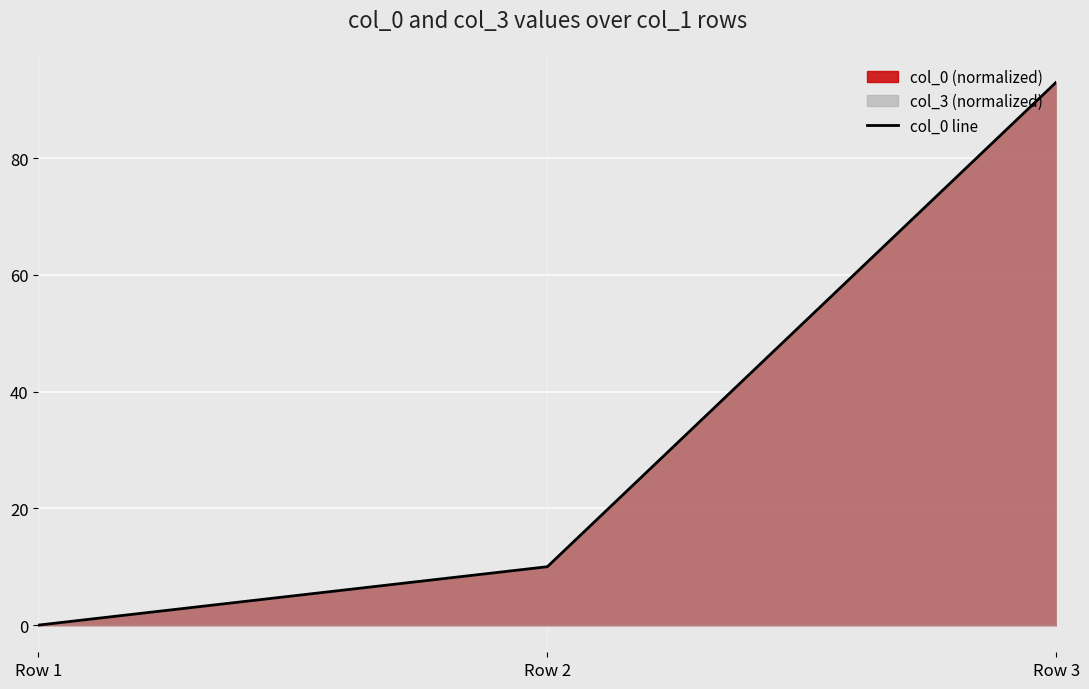

Reading left to right, what are all the values shown in this chart?

0.0	10.0	93.0